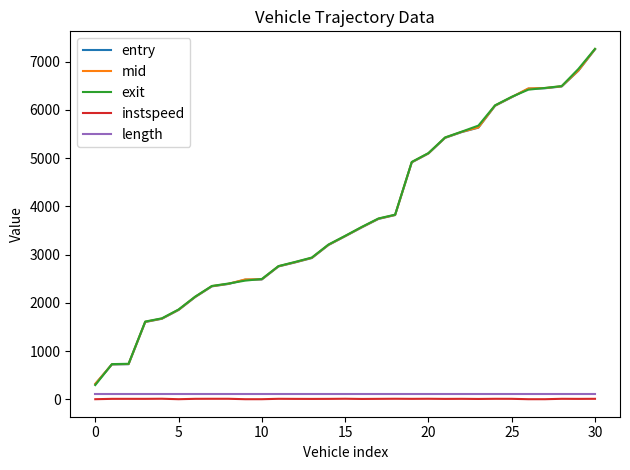

What is the sum of all exit values?

117580.1